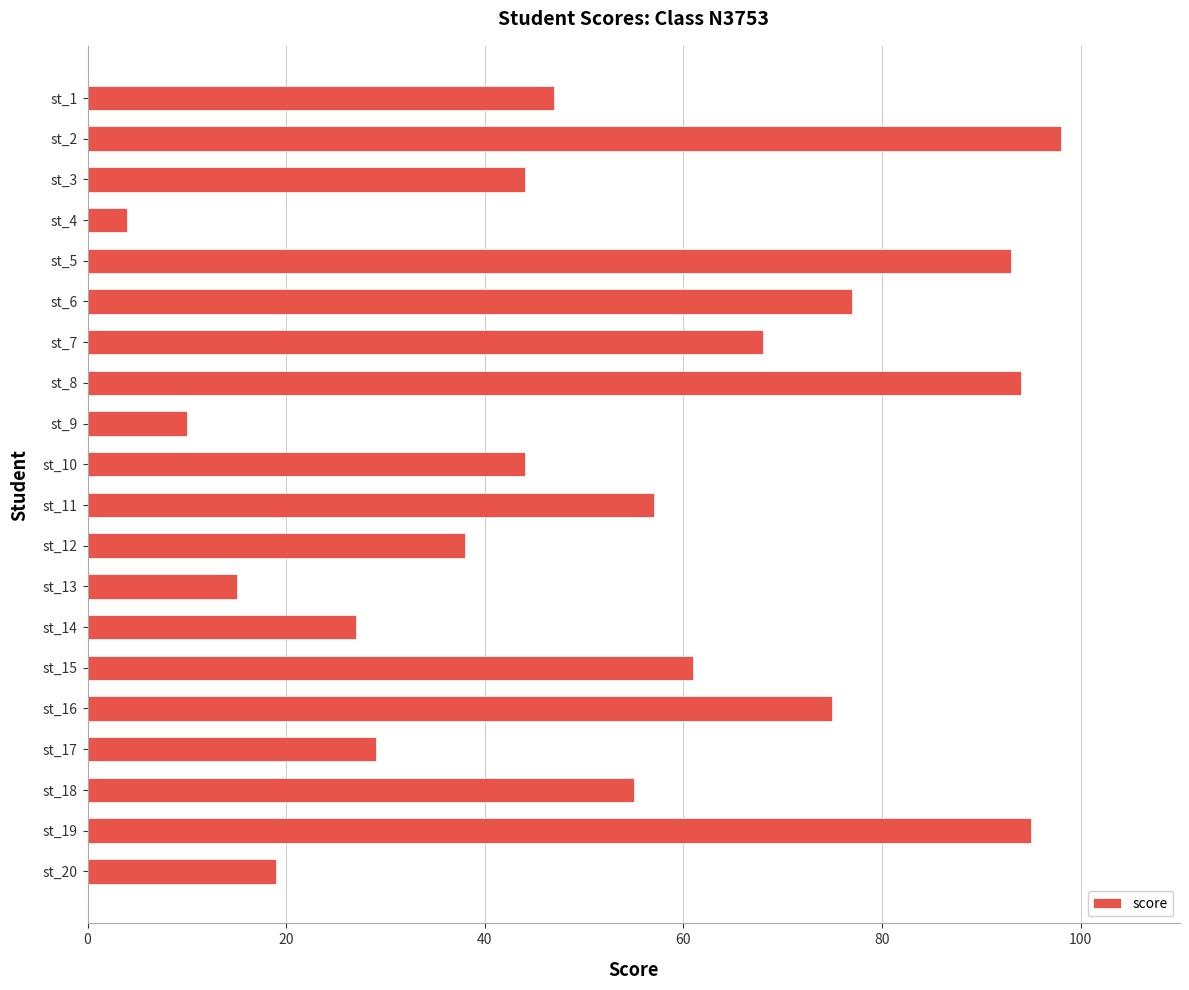

What is the difference between the maximum and minimum values?

94